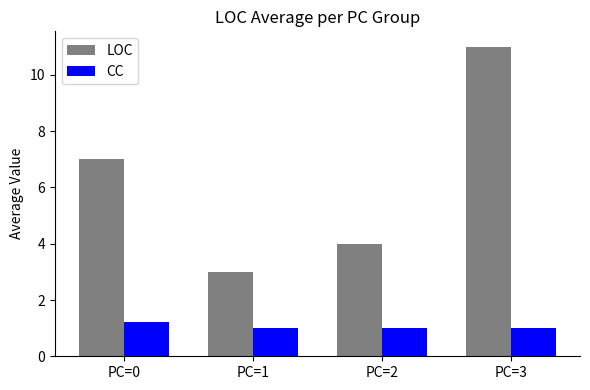

Between PC=0 and PC=3, which series saw the biggest shift?

LOC